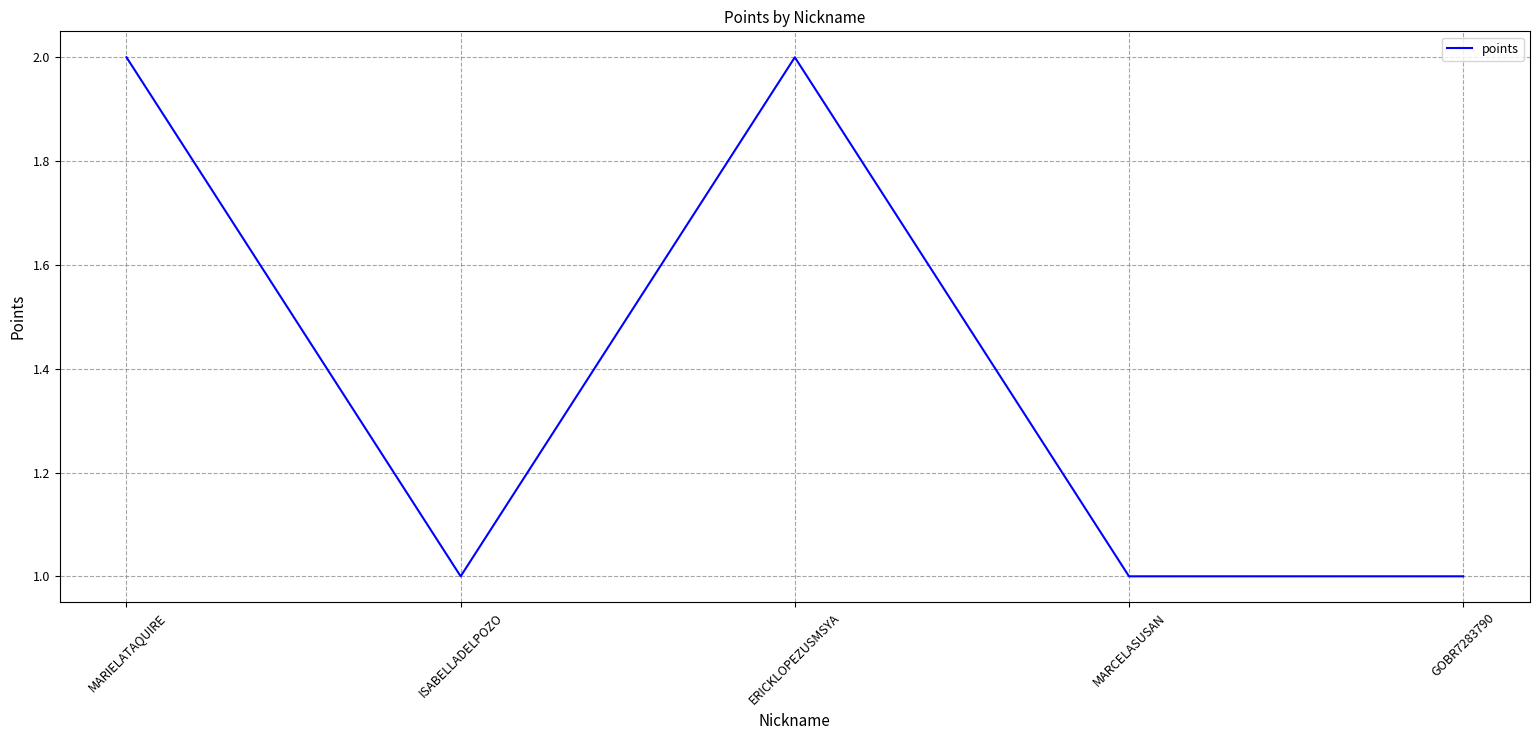

What position from the left is GOBR7283790?

5